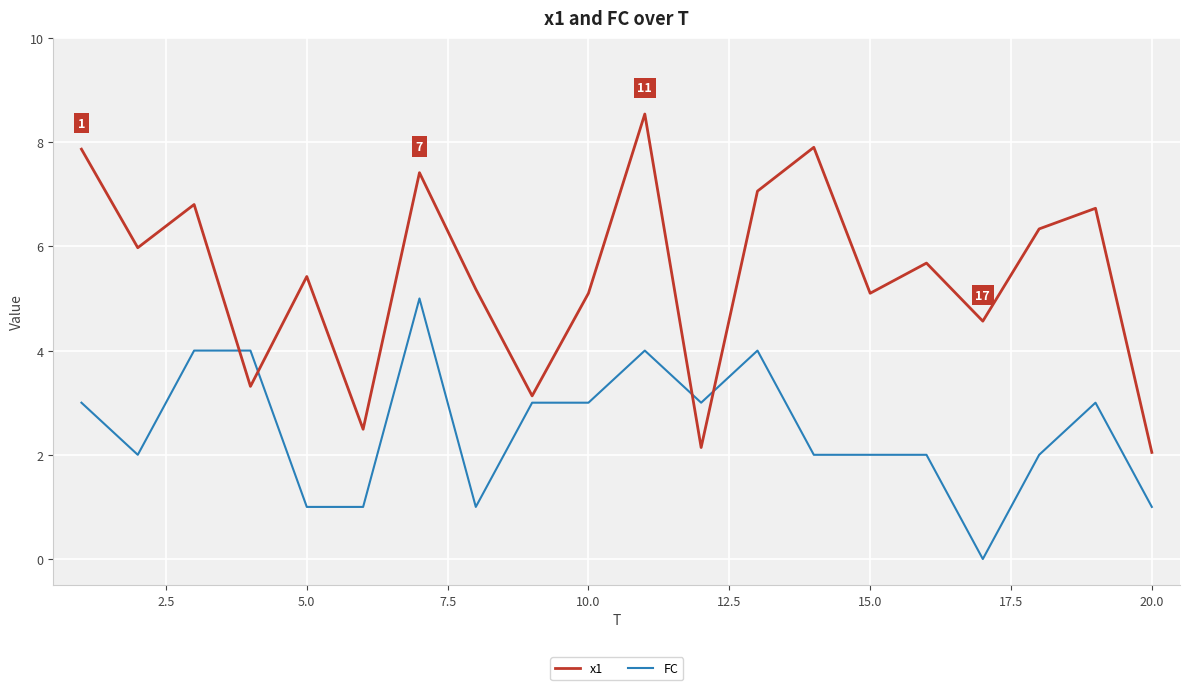

True or false: x1 has more than 0 points higher than both neighbors.

True